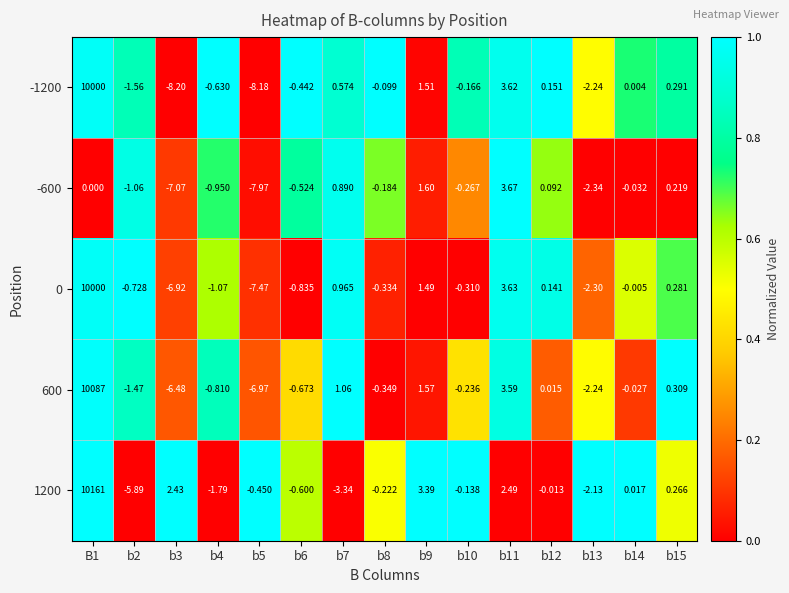

Which series has the widest spread of values?

1200